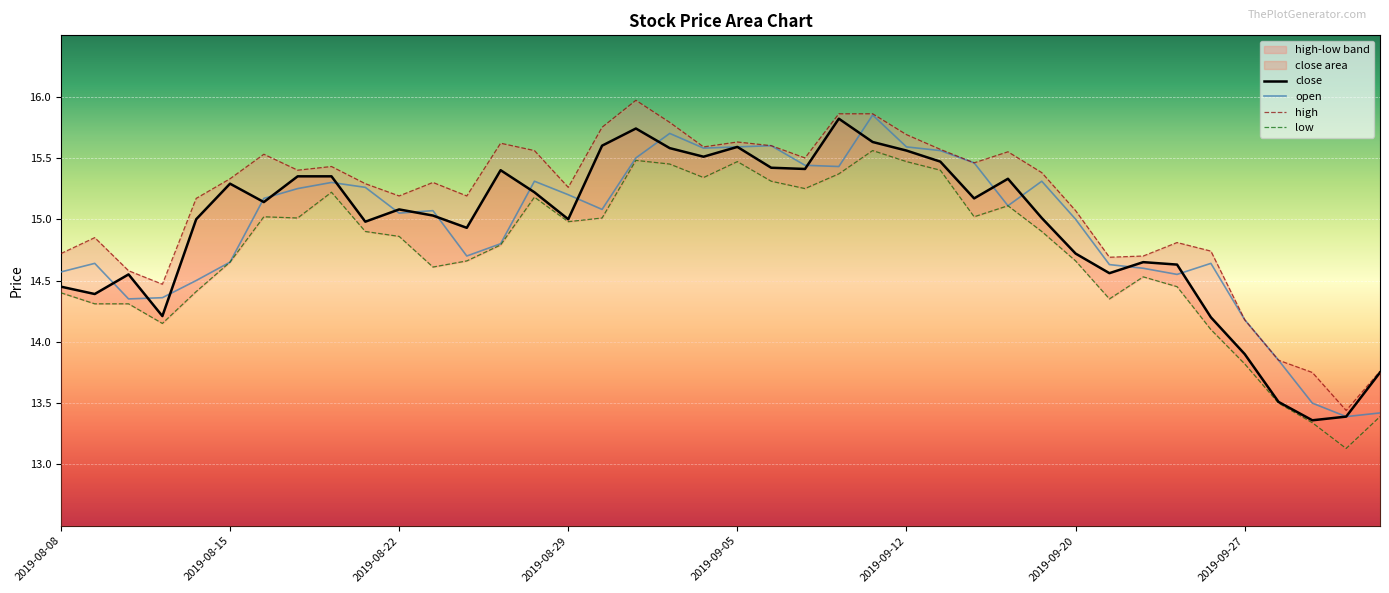

What are all the series names shown in the legend?

close, open, high, low